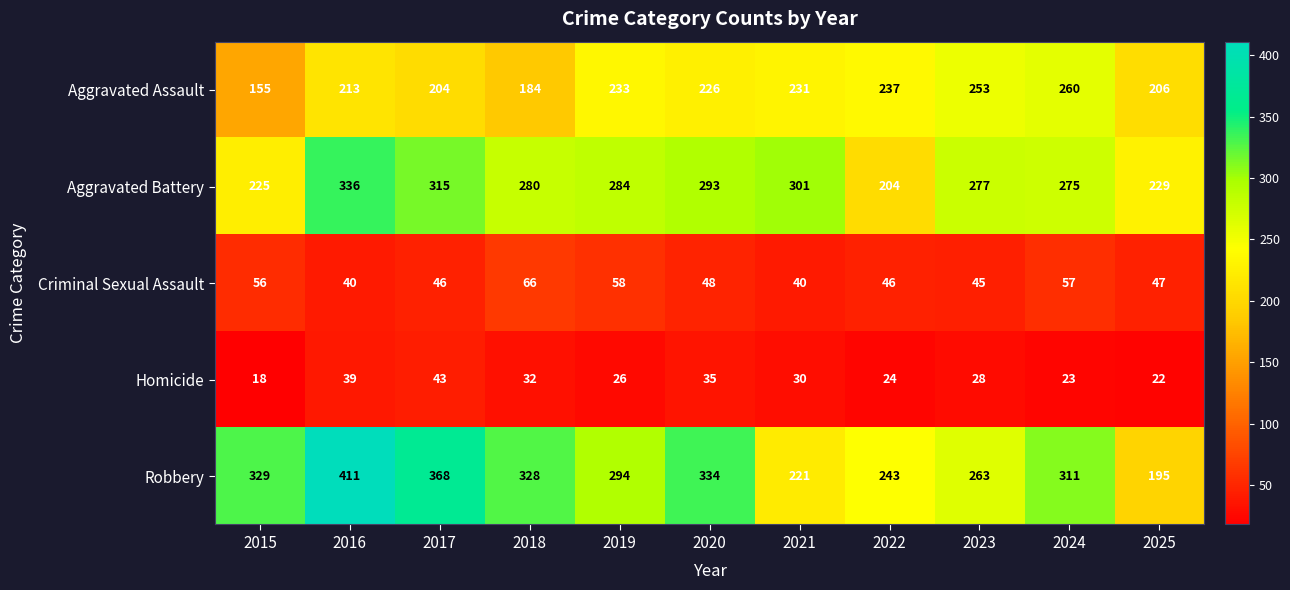

At 2015, list the series in order from smallest to largest.

Homicide, Criminal Sexual Assault, Aggravated Assault, Aggravated Battery, Robbery